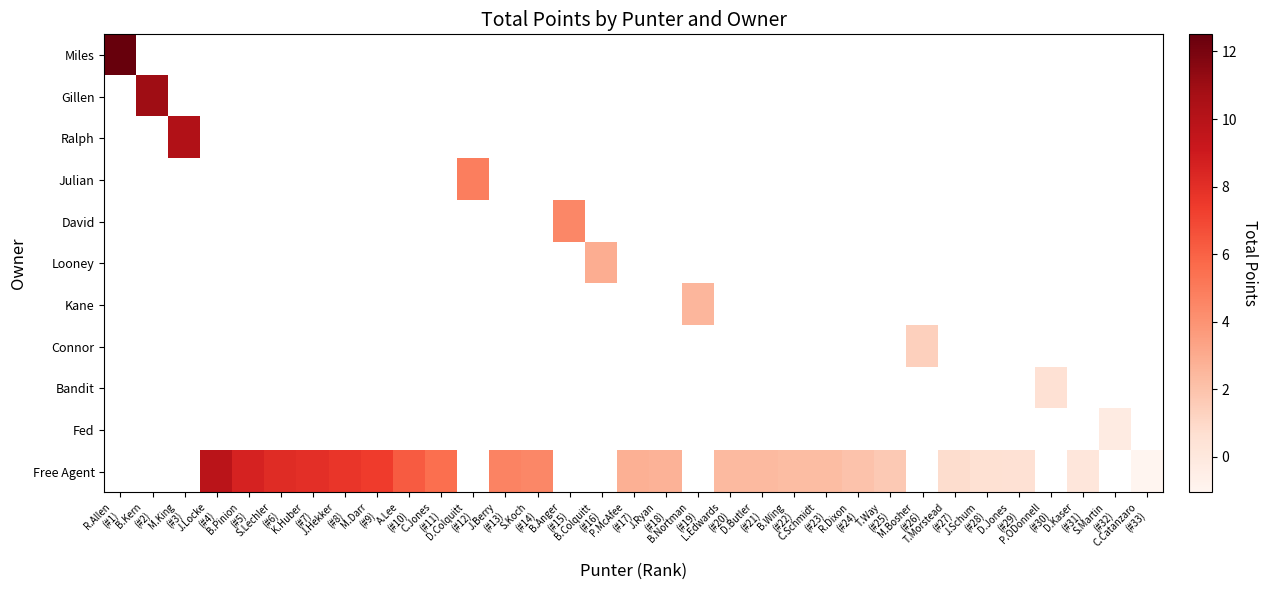

At which category does the chart reach its peak across all series?

R.Allen
(#1)